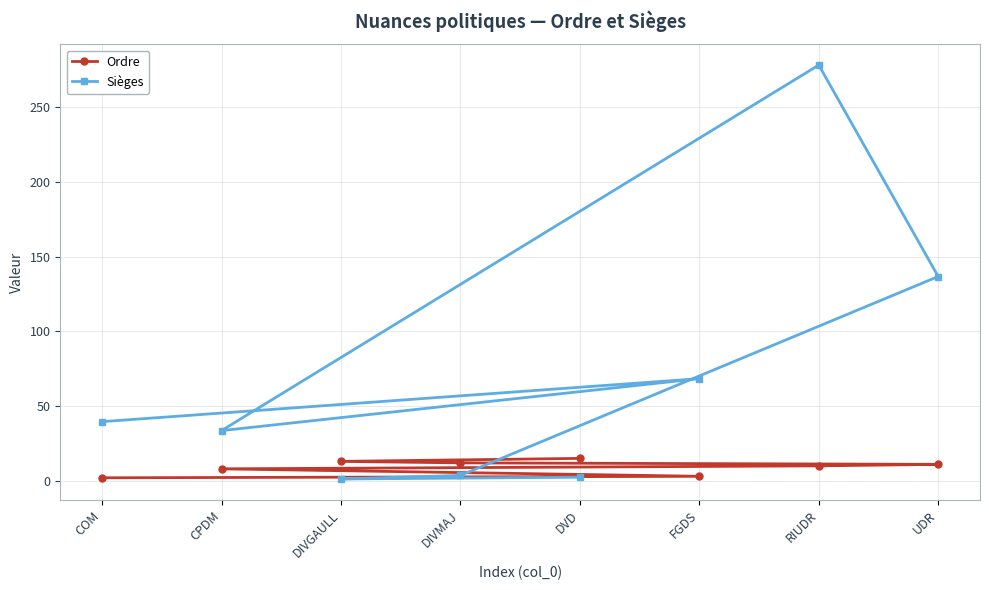

True or false: Ordre has more than 2 points higher than both neighbors.

False